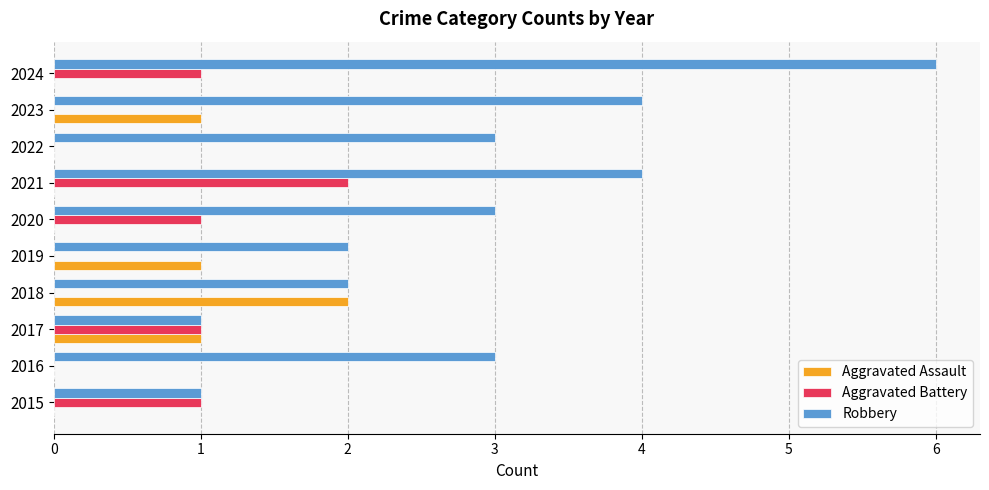

Is the value of Aggravated Battery at 2022 greater than the value of Robbery at 2023?

No